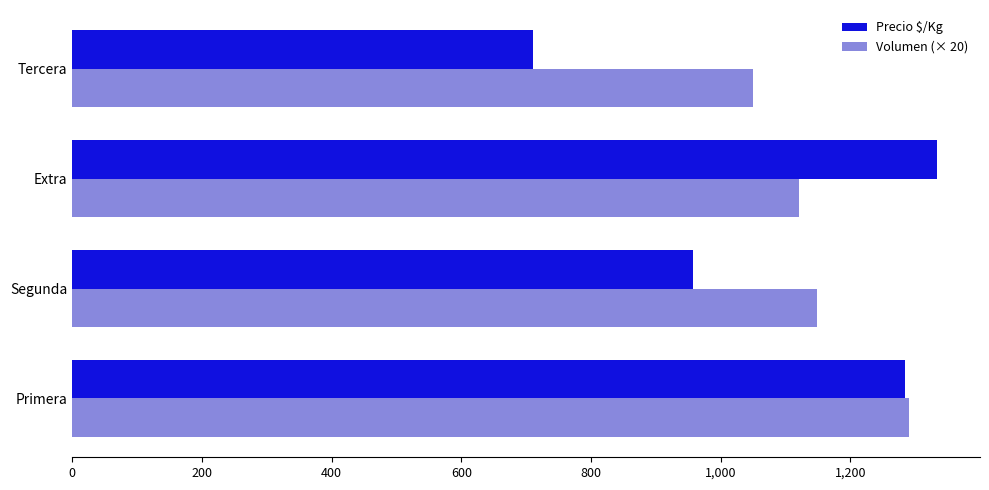

What is the difference between the maximum and second lowest values in the Precio $/Kg series?

376